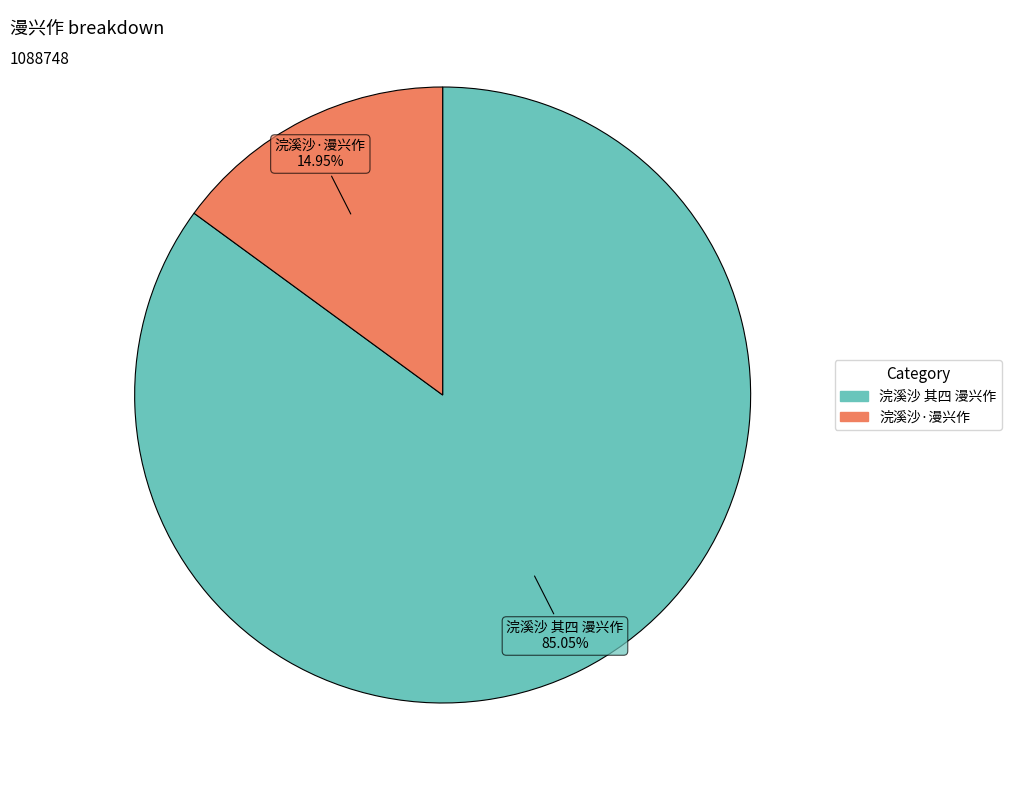

What is the largest slice in the pie chart?

浣溪沙 其四 漫兴作